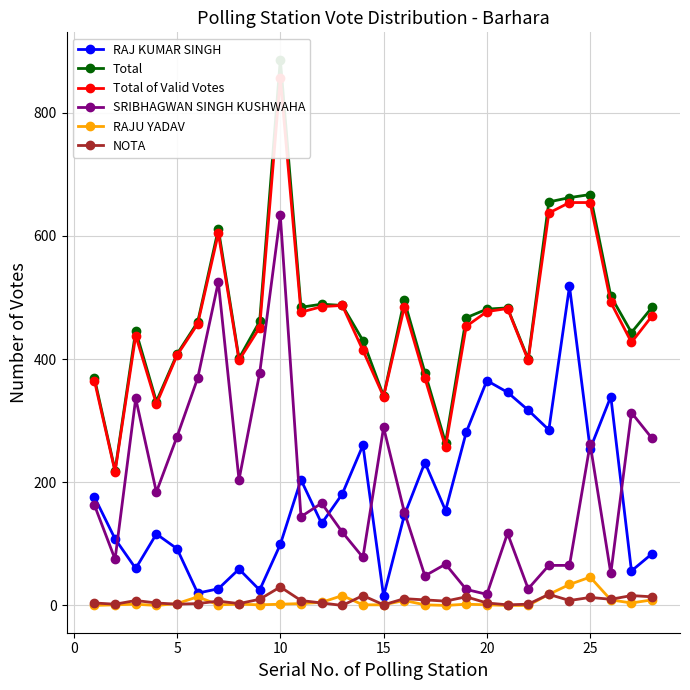

True or false: NOTA has more than 1 interior local peaks.

True